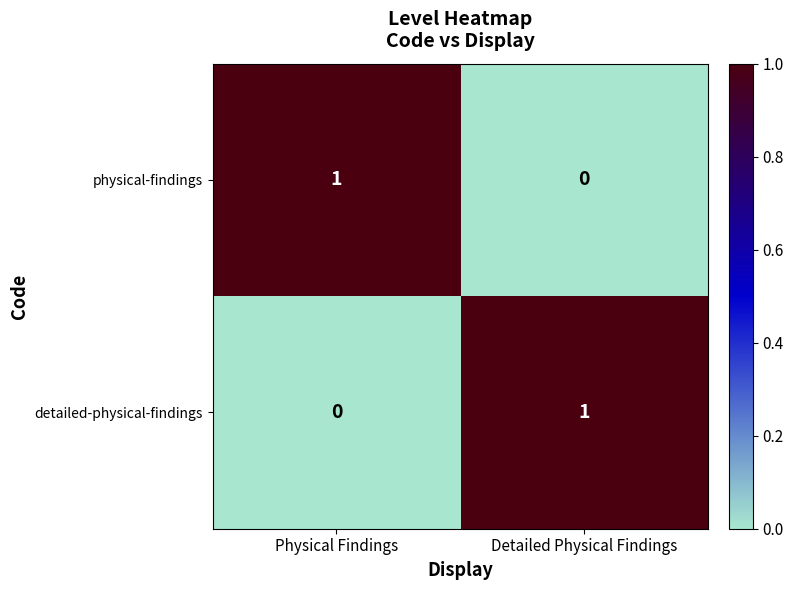

Rank the series at Detailed Physical Findings from lowest to highest value.

physical-findings, detailed-physical-findings